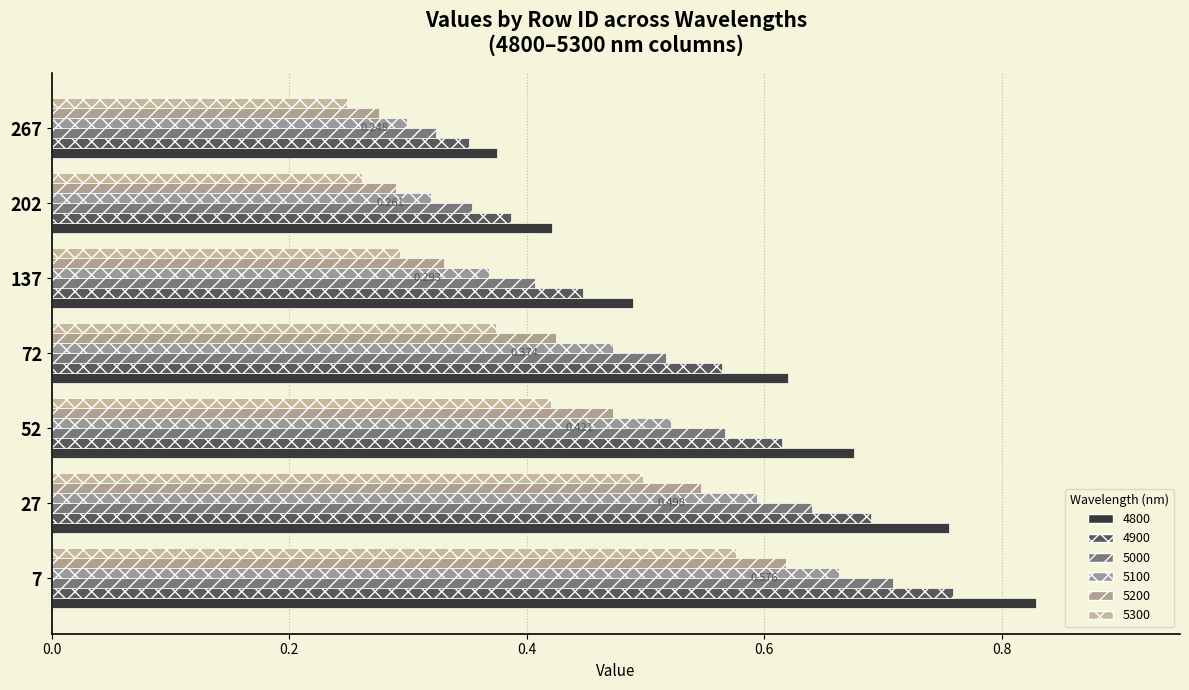

What is the value of the 4800 bar at the 6th from the left?

0.4